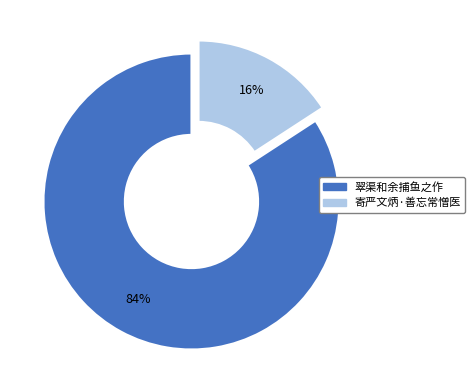

Is there a majority slice in this chart?

Yes